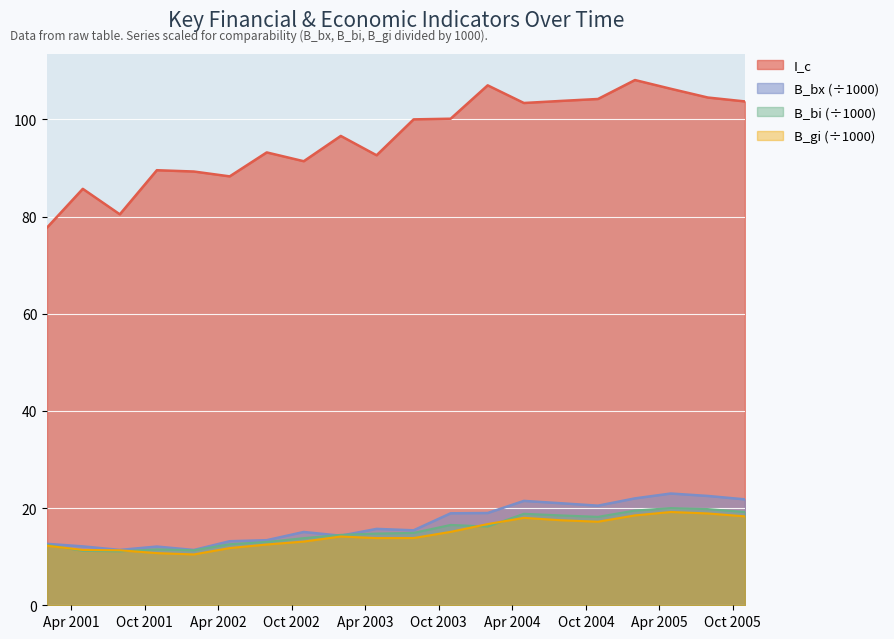

Reading right to left, transcribe all the data shown in this chart.

I_c: 2005-10-31=103.7	2005-07-31=104.5	2005-04-30=106.3	2005-01-31=108.1	2004-10-31=104.2	2004-07-31=103.8	2004-04-30=103.4	2004-01-31=107.0	2003-10-31=100.1	2003-07-31=100.0	2003-04-30=92.6	2003-01-31=96.6	2002-10-31=91.4	2002-07-31=93.2	2002-04-30=88.3	2002-01-31=89.3	2001-10-31=89.5	2001-07-31=80.5	2001-04-30=85.7	2001-01-31=77.7
B_bx: 2005-10-31=21.8	2005-07-31=22.5	2005-04-30=23.0	2005-01-31=22.0	2004-10-31=20.5	2004-07-31=21.0	2004-04-30=21.5	2004-01-31=19.0	2003-10-31=18.9	2003-07-31=15.4	2003-04-30=15.7	2003-01-31=14.3	2002-10-31=15.1	2002-07-31=13.4	2002-04-30=13.2	2002-01-31=11.4	2001-10-31=12.1	2001-07-31=11.4	2001-04-30=12.1	2001-01-31=12.6
B_bi: 2005-10-31=19.2	2005-07-31=19.8	2005-04-30=20.0	2005-01-31=19.5	2004-10-31=18.2	2004-07-31=18.5	2004-04-30=18.8	2004-01-31=16.2	2003-10-31=16.5	2003-07-31=14.9	2003-04-30=14.8	2003-01-31=14.5	2002-10-31=13.8	2002-07-31=13.0	2002-04-30=12.6	2002-01-31=11.3	2001-10-31=11.5	2001-07-31=11.1	2001-04-30=11.2	2001-01-31=12.4
B_gi: 2005-10-31=18.3	2005-07-31=18.9	2005-04-30=19.2	2005-01-31=18.5	2004-10-31=17.2	2004-07-31=17.5	2004-04-30=18.0	2004-01-31=16.7	2003-10-31=15.1	2003-07-31=13.8	2003-04-30=13.8	2003-01-31=14.2	2002-10-31=13.1	2002-07-31=12.5	2002-04-30=11.8	2002-01-31=10.5	2001-10-31=10.7	2001-07-31=11.3	2001-04-30=11.4	2001-01-31=12.3